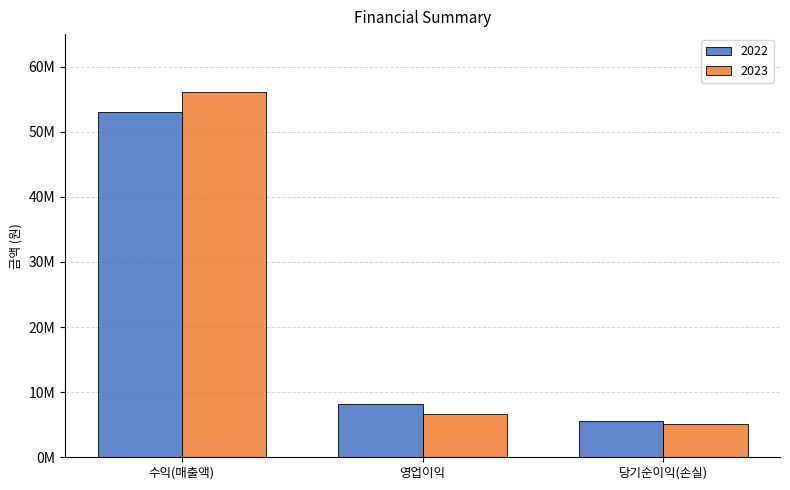

Which series has the largest total across all categories?

2023